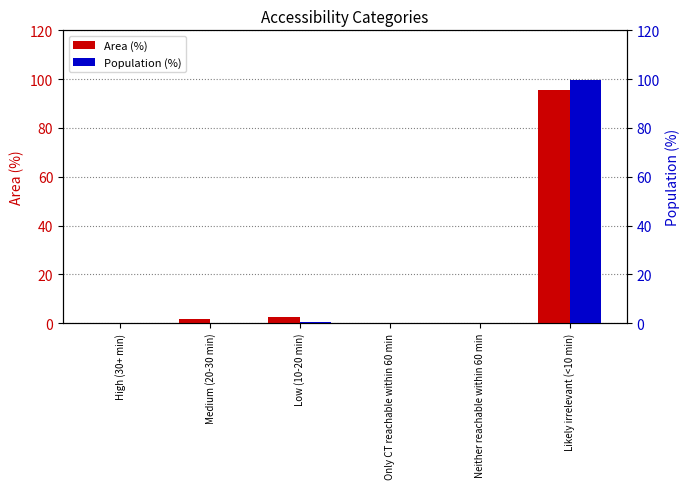

How many values in Population (%) are above zero?

3